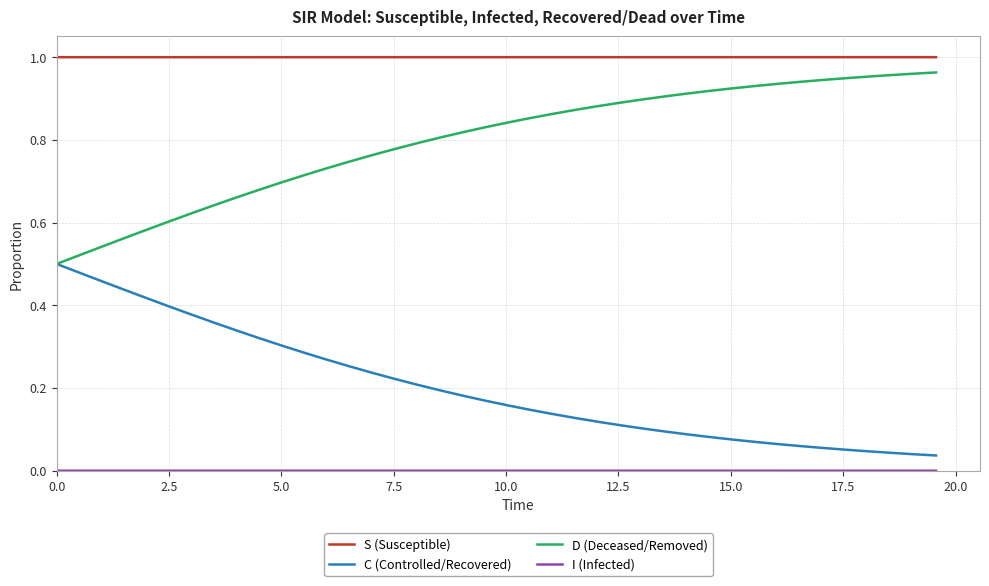

Does the chart display data point markers on the line(s)?

No